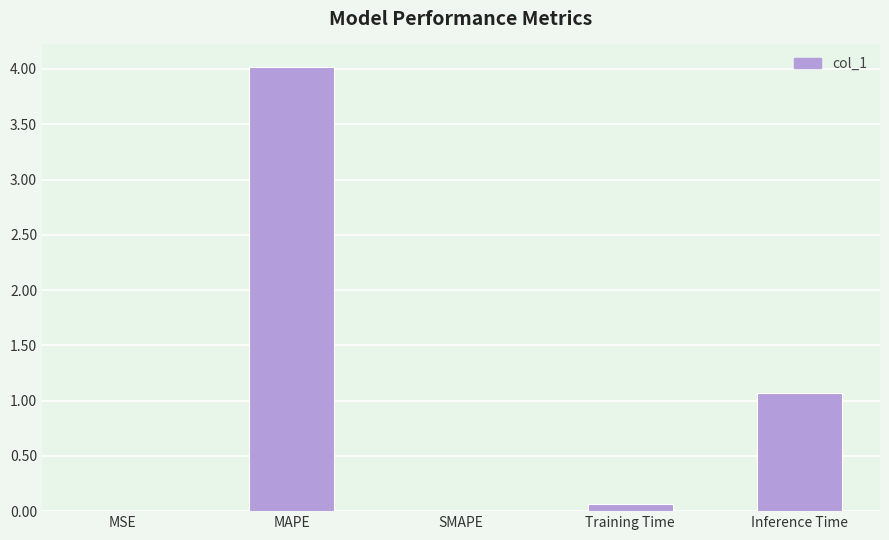

Approximately how many times larger is the value at MAPE compared to Inference Time?

3.8